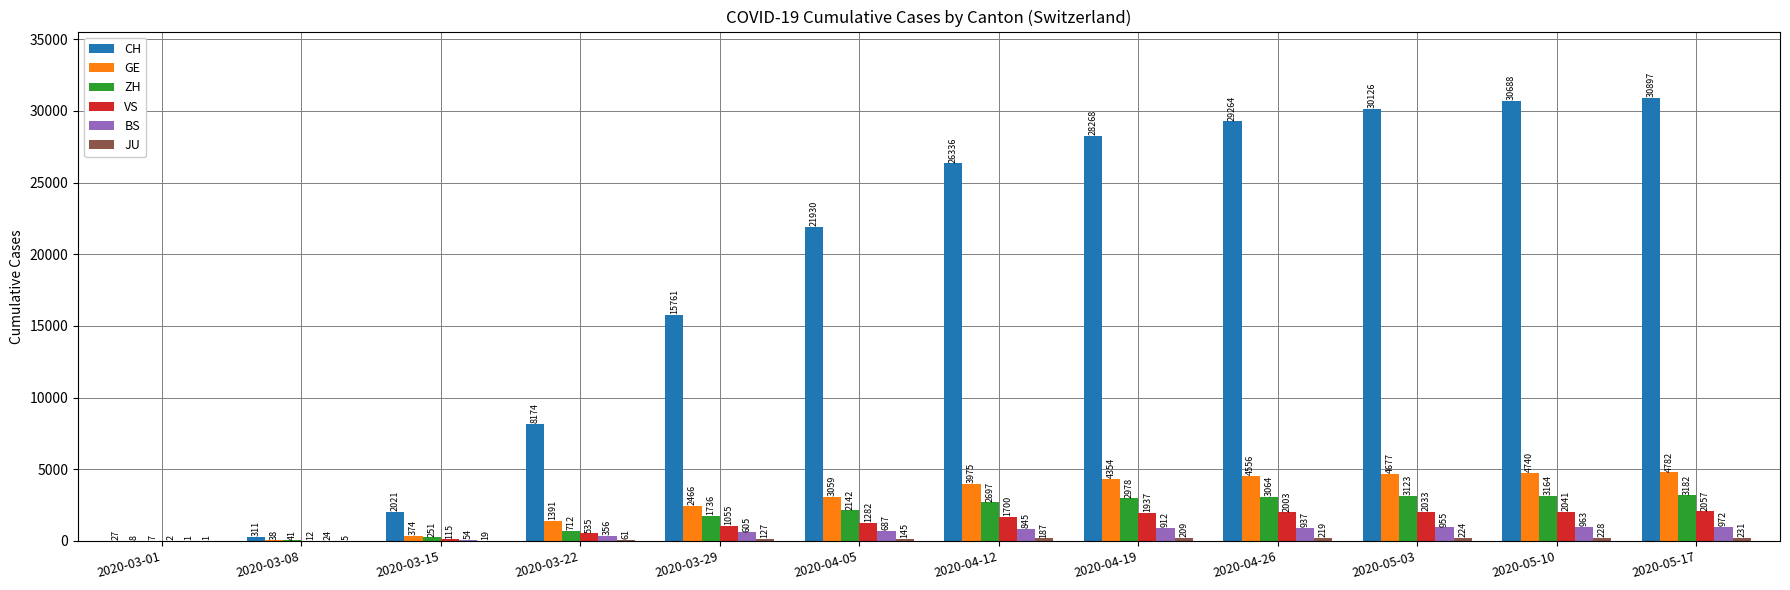

What is the average value of the CH series?

18650